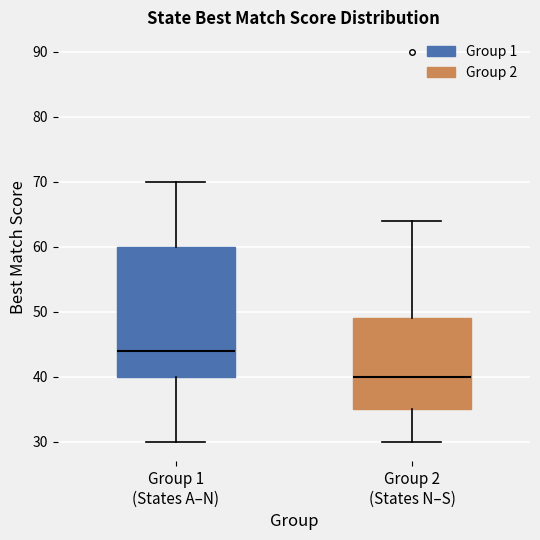

Where does the upper whisker of the box for Group 2 (States N–S) end on the y-axis? The values are not printed on the chart, so give them approximately, as read against the axis.

64